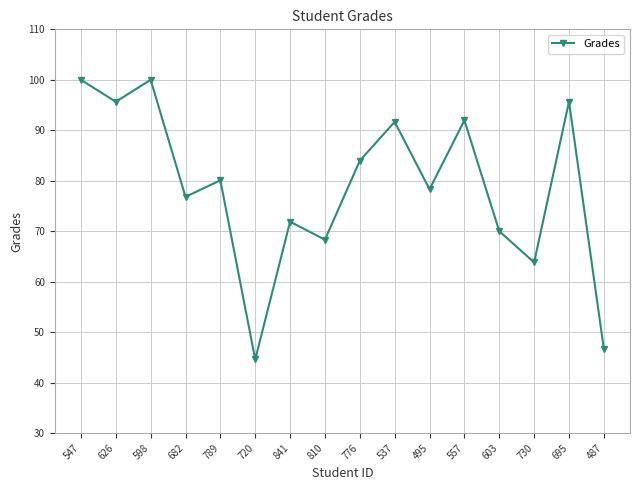

True or false: there are more than 2 points higher than both neighbors.

True